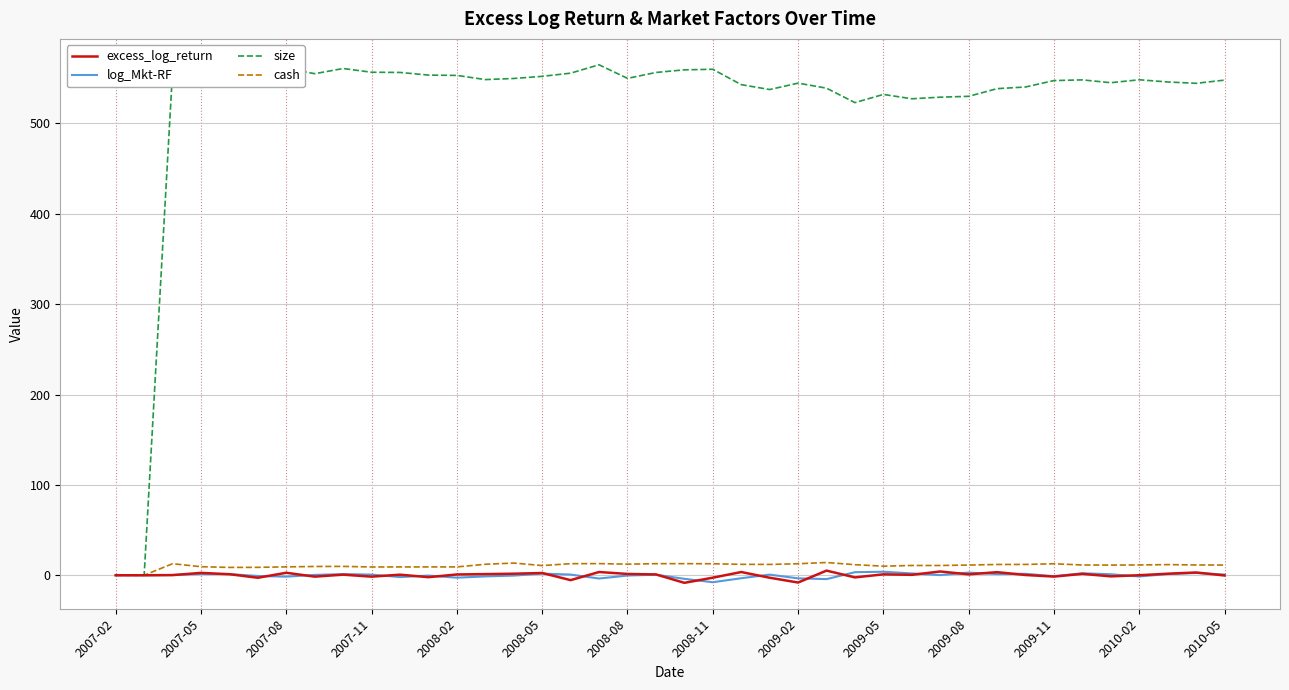

Which series has the largest range (max minus min)?

size